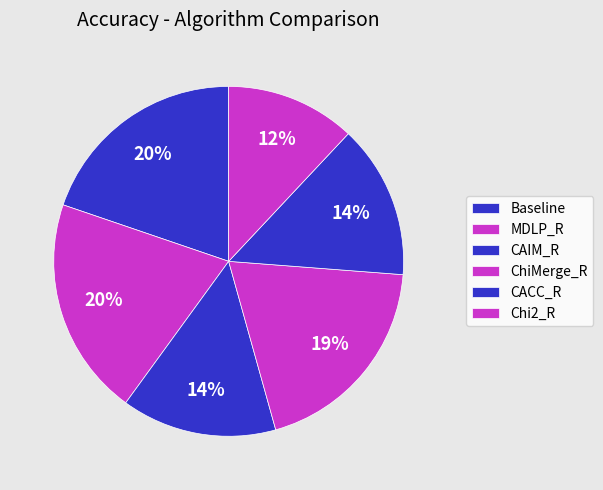

Is Chi2_R the majority of the pie?

No